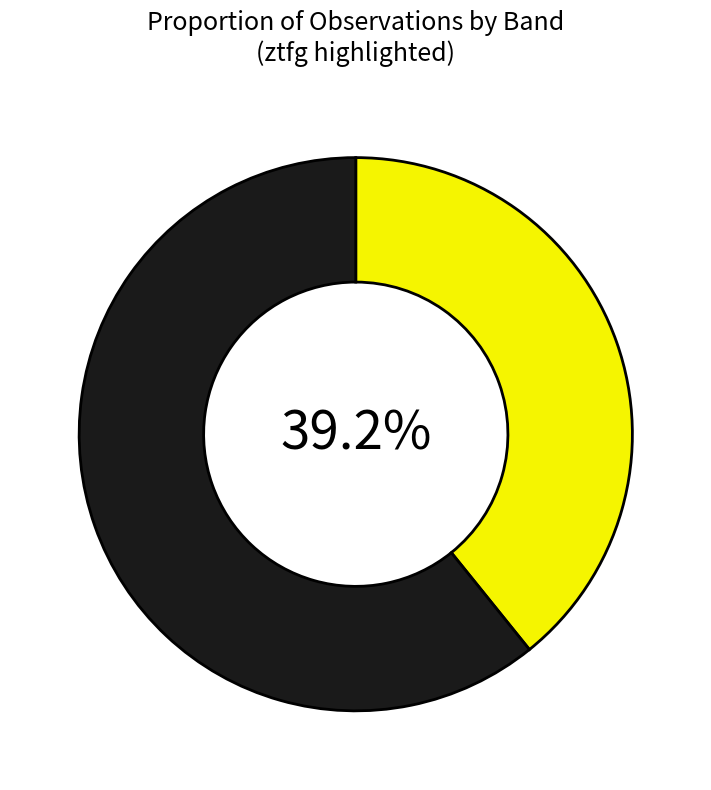

Is there a majority slice in this chart?

Yes